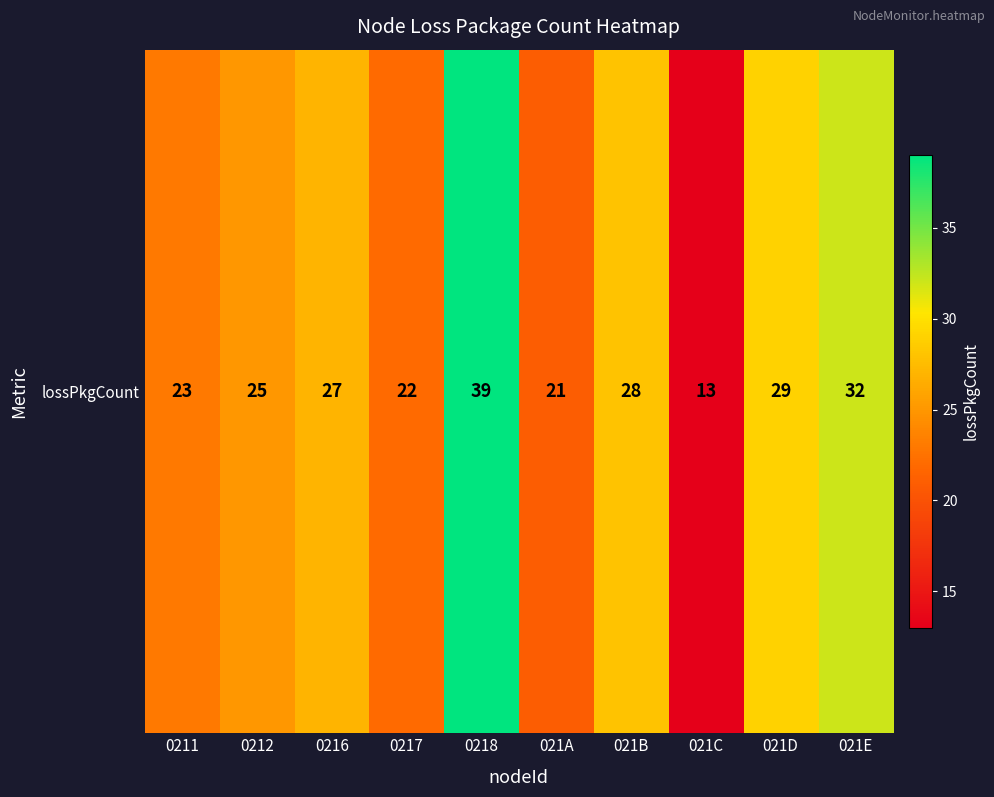

Rank the categories by value from lowest to highest.

021C, 021A, 0217, 0211, 0212, 0216, 021B, 021D, 021E, 0218